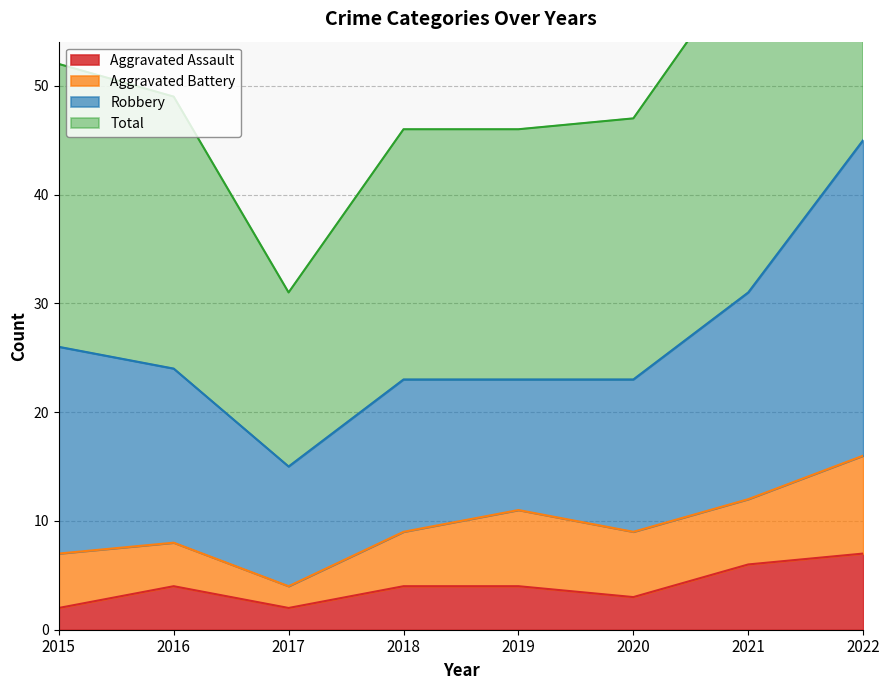

At which category is the sum across all series the highest?

2022